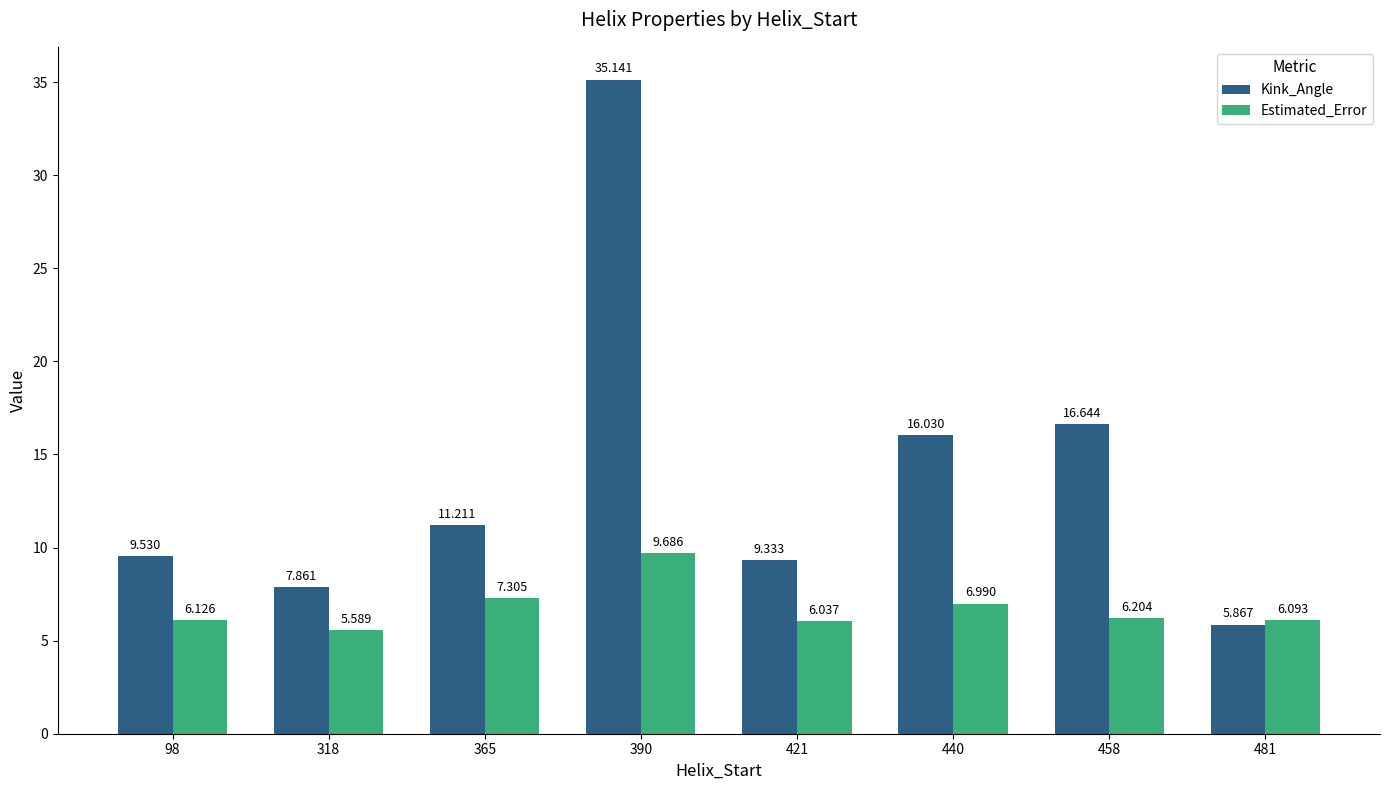

Rank the series by their average value, from lowest to highest.

Estimated_Error, Kink_Angle